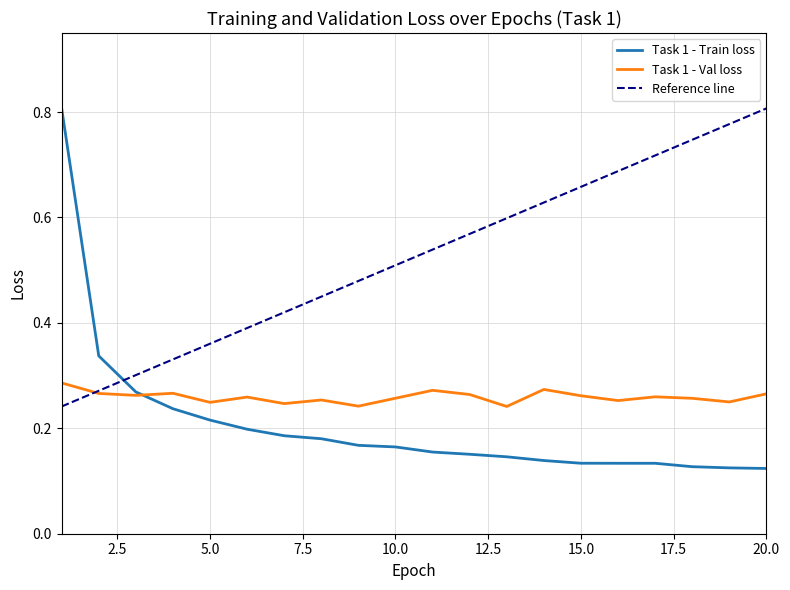

What is the spread (max minus min) of values at 7?

0.1